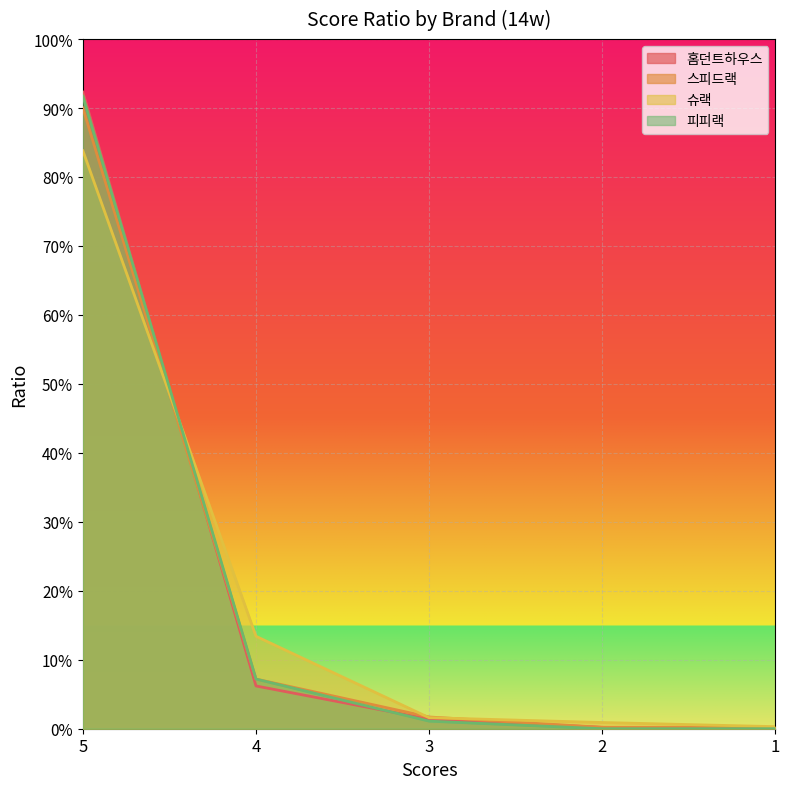

Rank the series at 4 from lowest to highest value.

홈던트하우스, 스피드랙, 피피랙, 슈랙